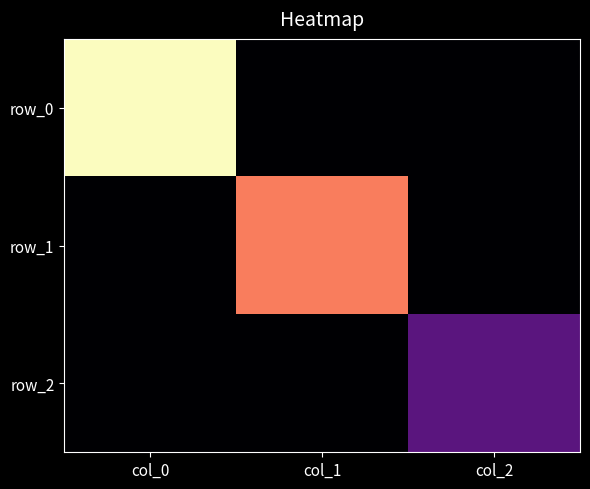

Which has a higher value, col_1 or col_0?

col_0